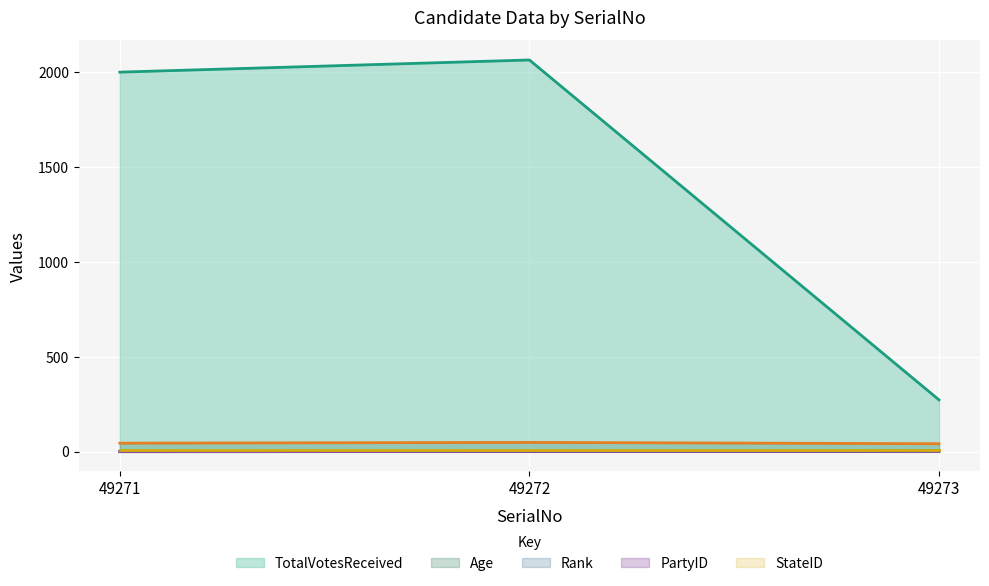

The value of Rank at 49272 is 2. True or false?

False